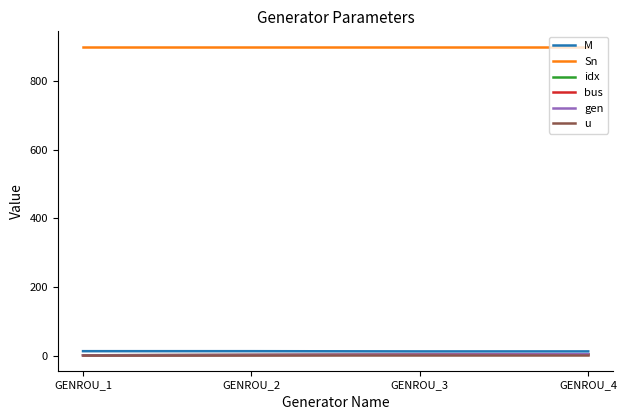

Is this an area chart (filled region under the line)?

No